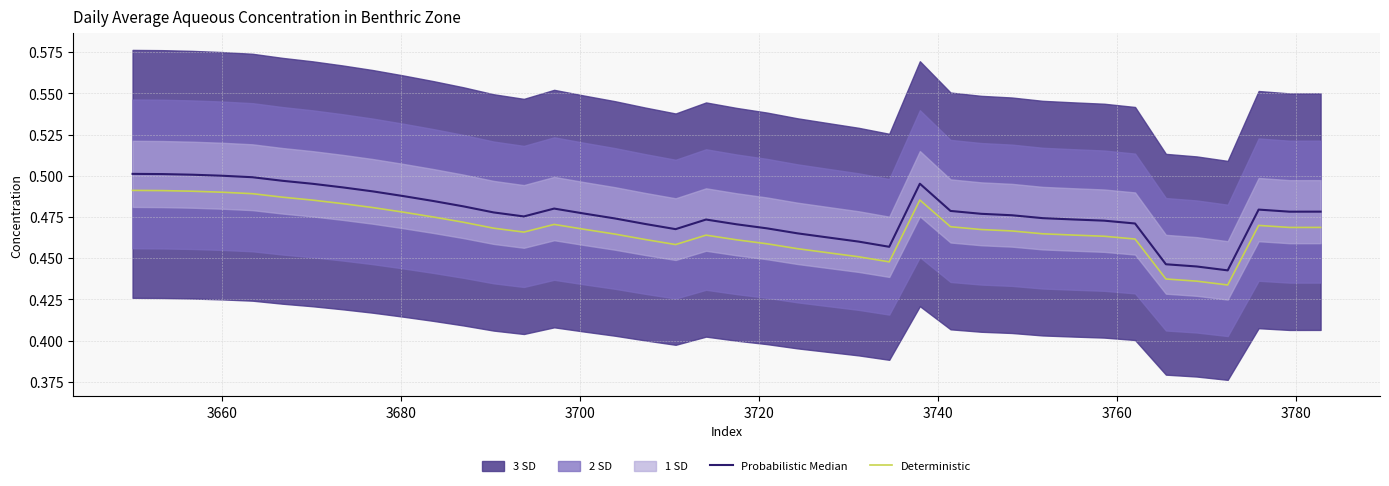

How many lines are shown in the chart?

2